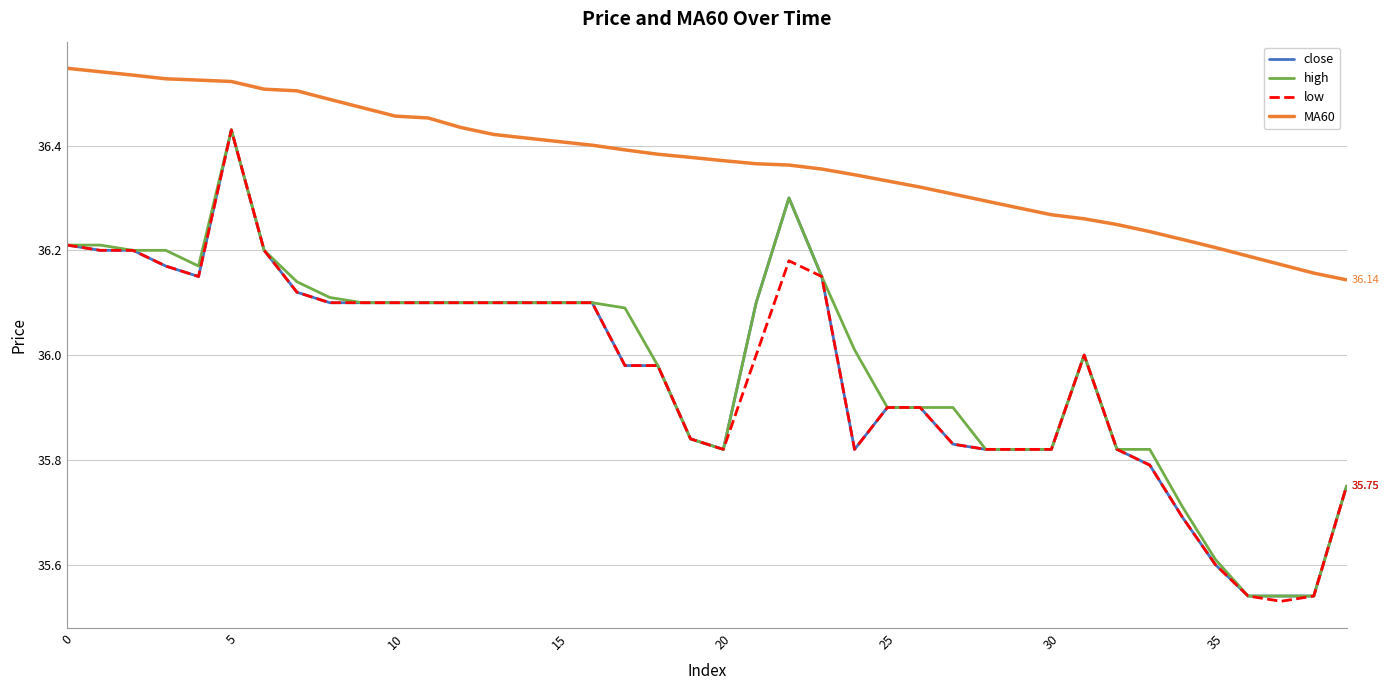

What are all the series names shown in the legend?

close, high, low, MA60